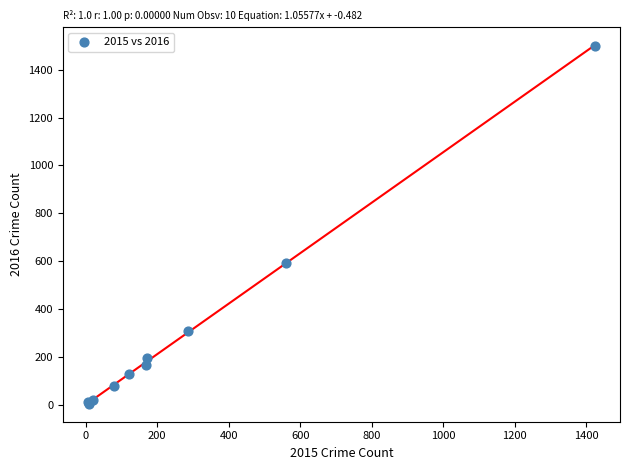

What Y value in the scatter plot is closest to 752?

594